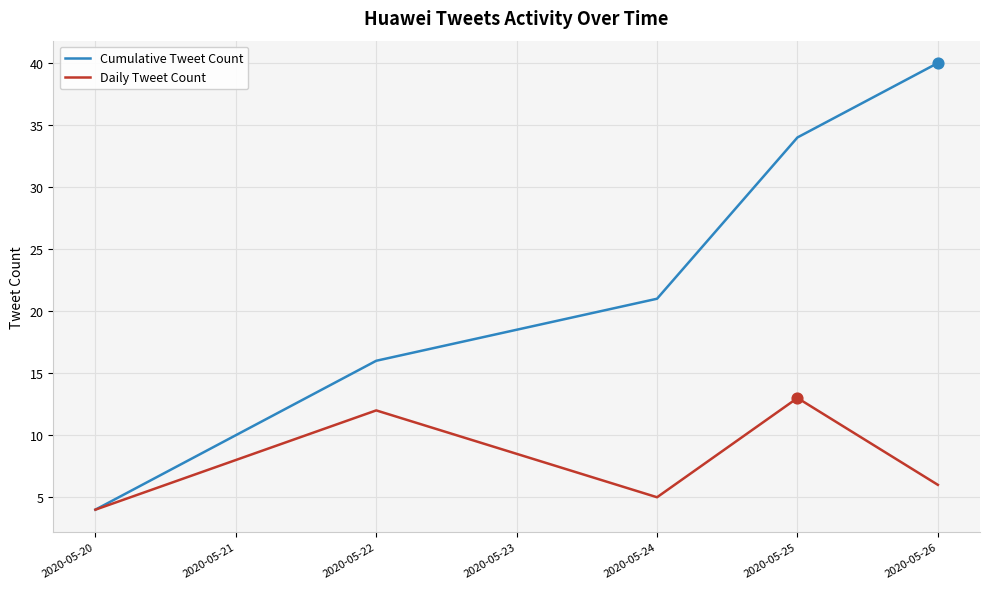

Which series has the largest total across all categories?

Cumulative Tweet Count